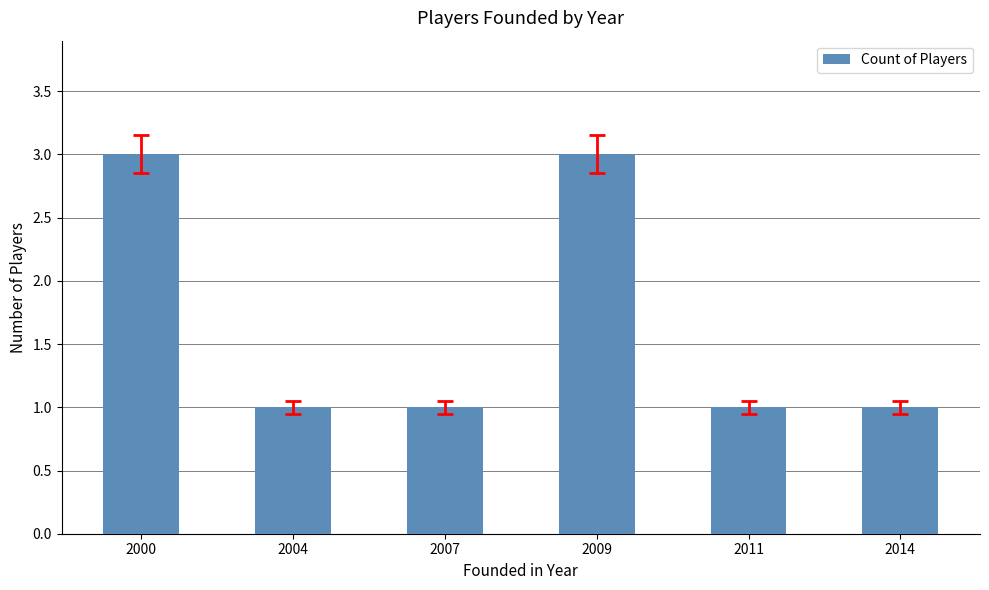

What is the greatest value displayed?

3